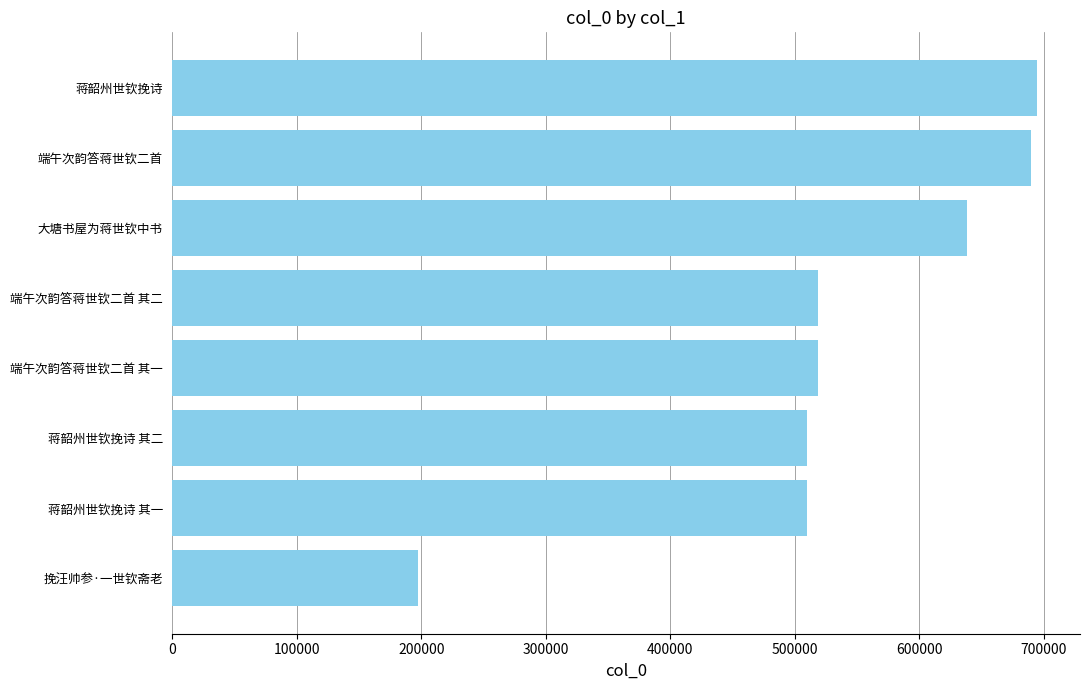

What is the difference between the second highest and minimum values?

492510